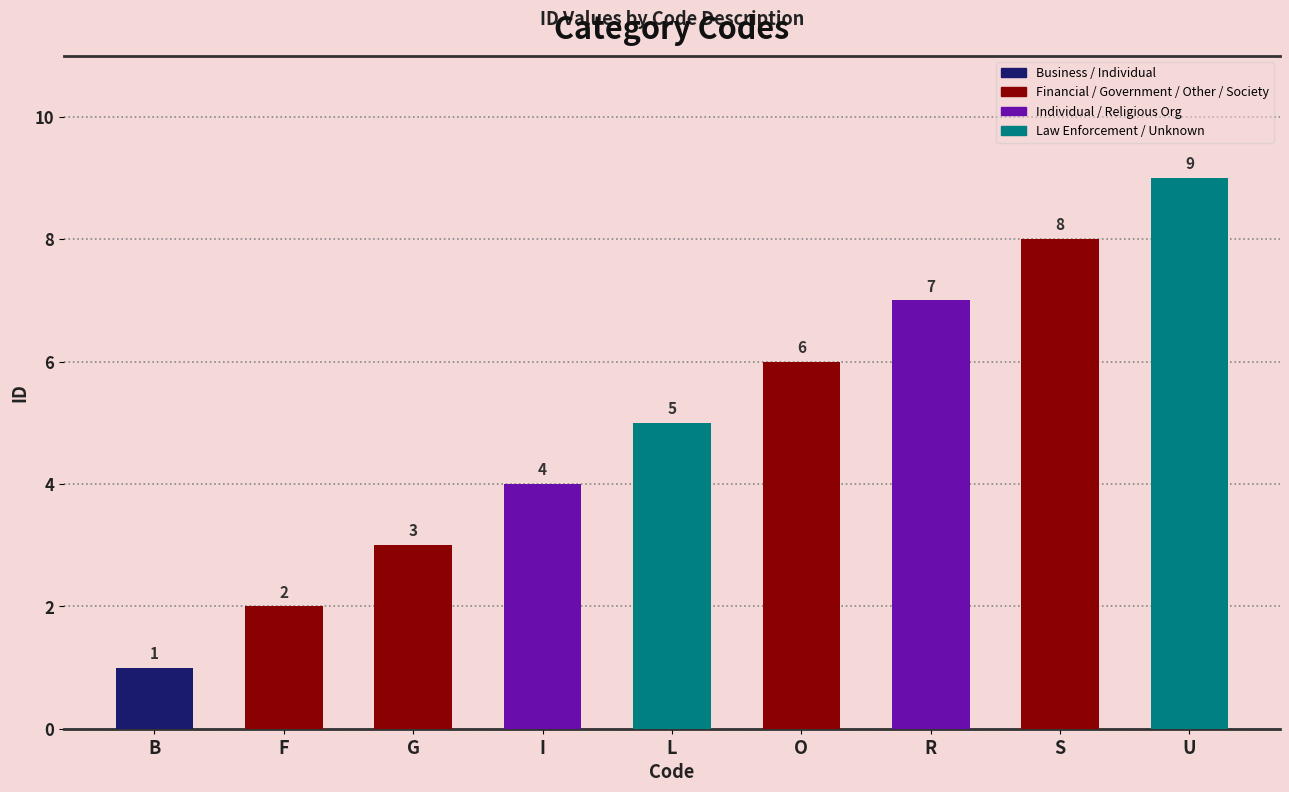

What is the label of the 2nd bar from the right?

S